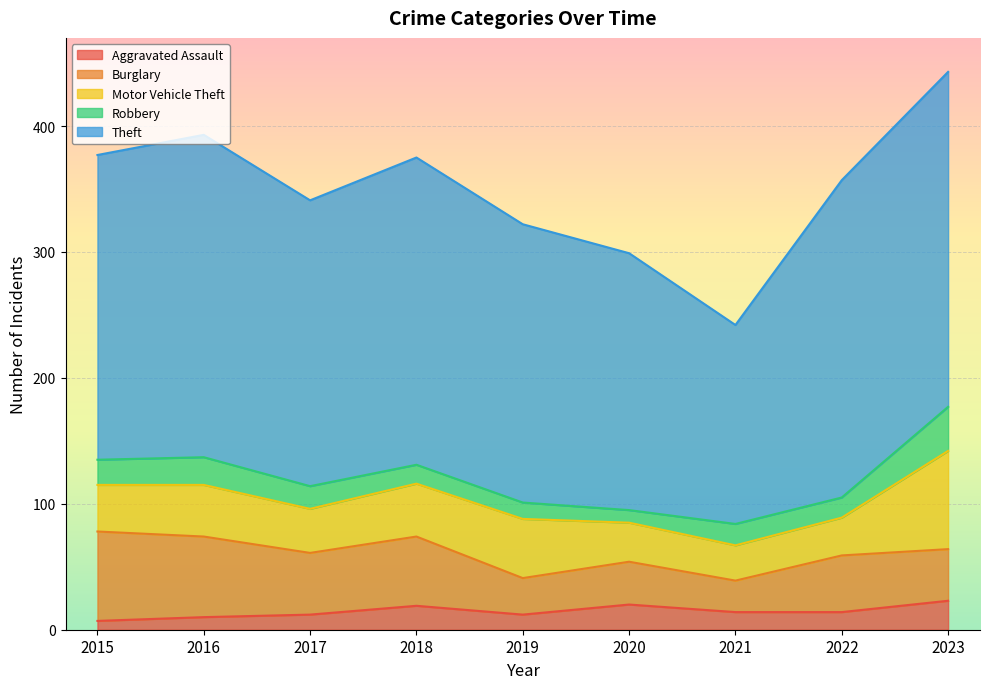

True or false: Theft and Motor Vehicle Theft intersect in this chart.

False